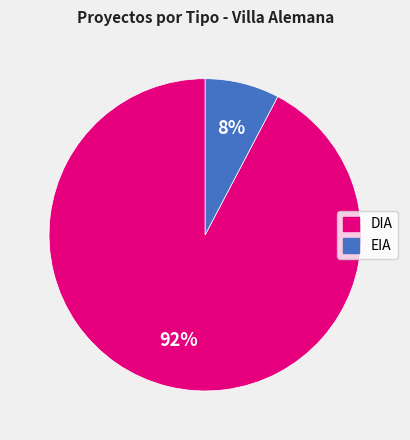

Count the number of slices in the pie.

2